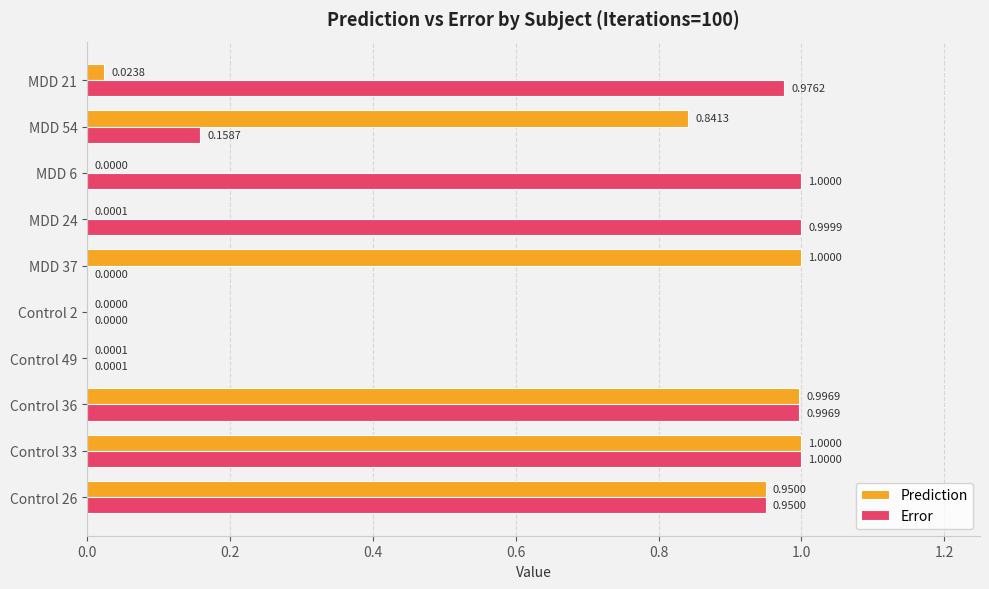

Which series has the largest total across all categories?

Error